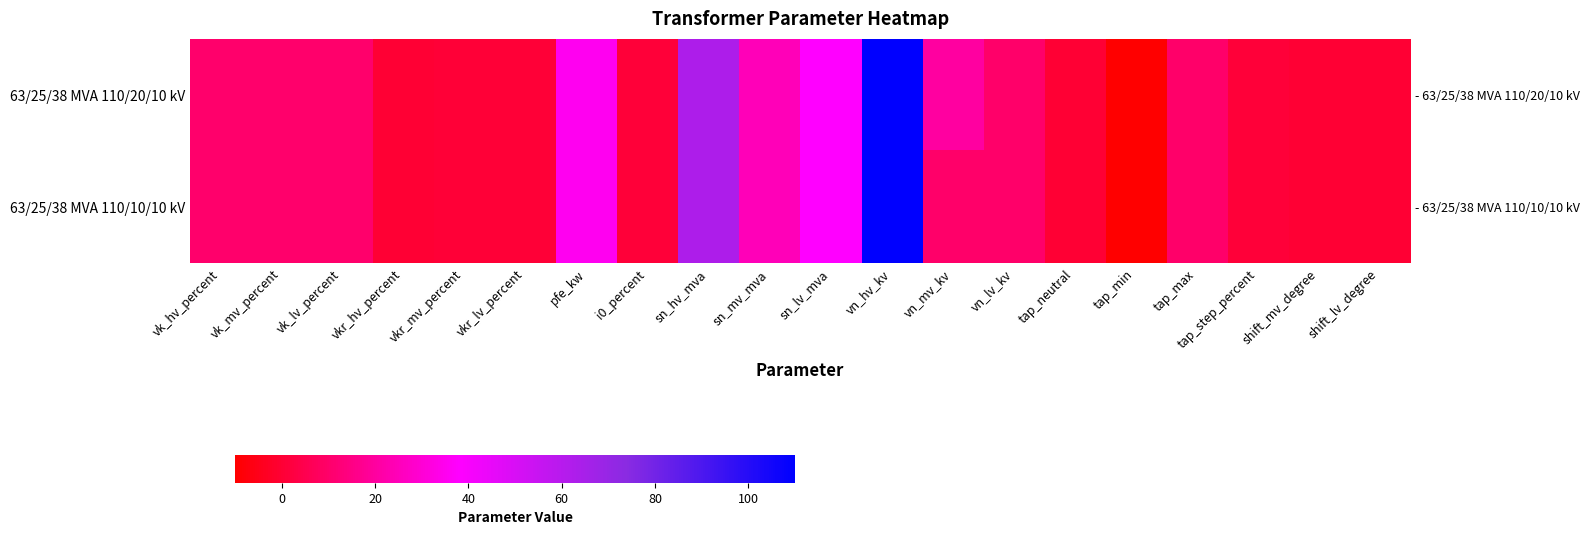

At which category is the sum across all series the highest?

vn_hv_kv